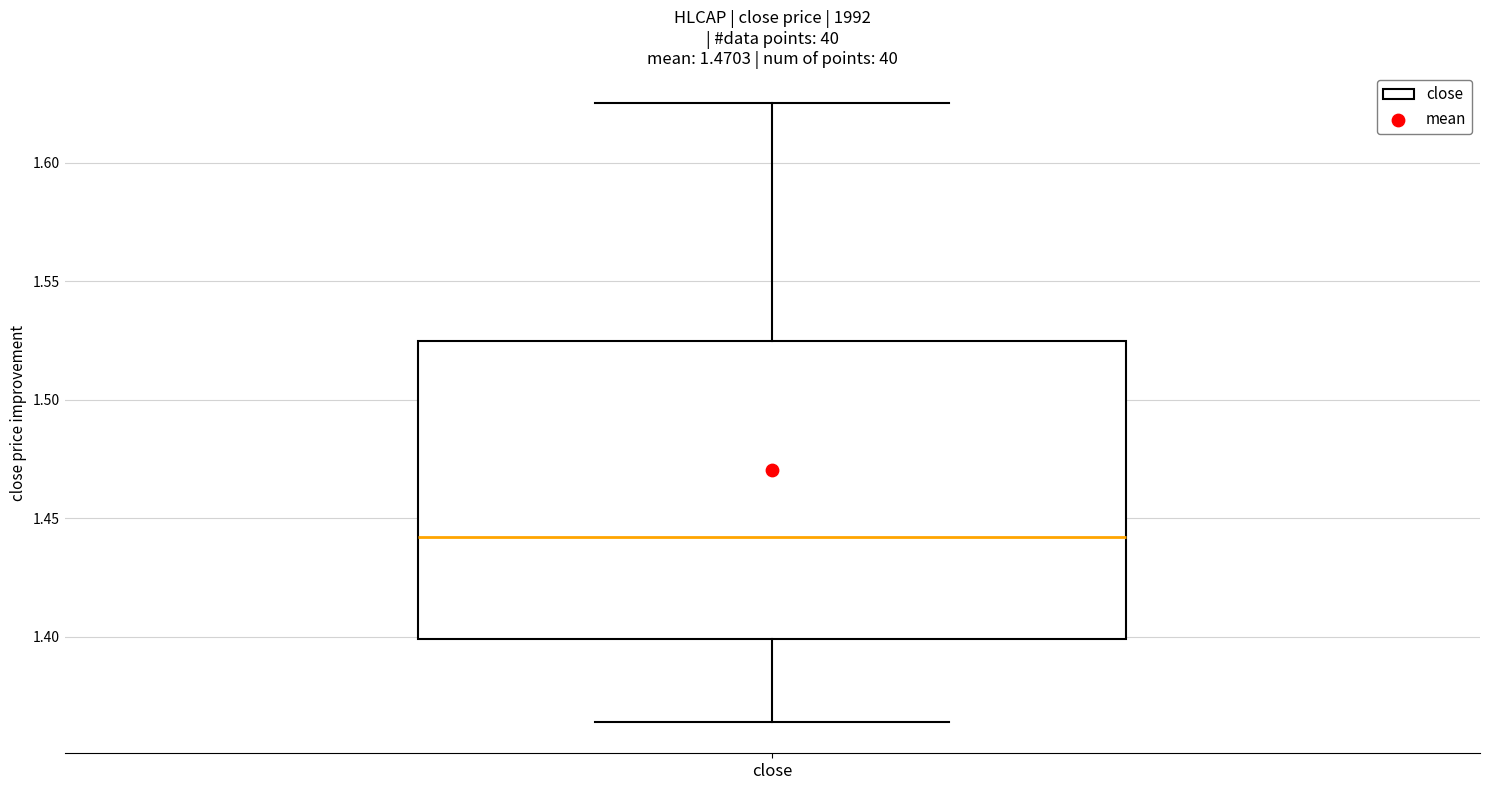

Transcribe this box plot: give where the median line is, the range the box spans, and where the two whiskers end, as read against the y-axis. The values are not printed on the chart, so give them approximately, as read against the axis.

median 1.440, box 1.400 to 1.525, whiskers 1.365 to 1.625